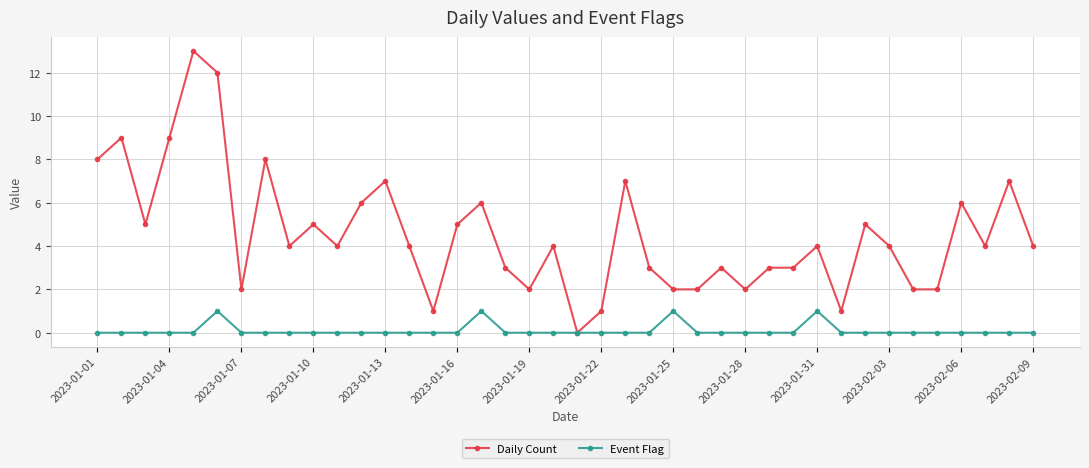

Which series has the widest spread of values?

Daily Count